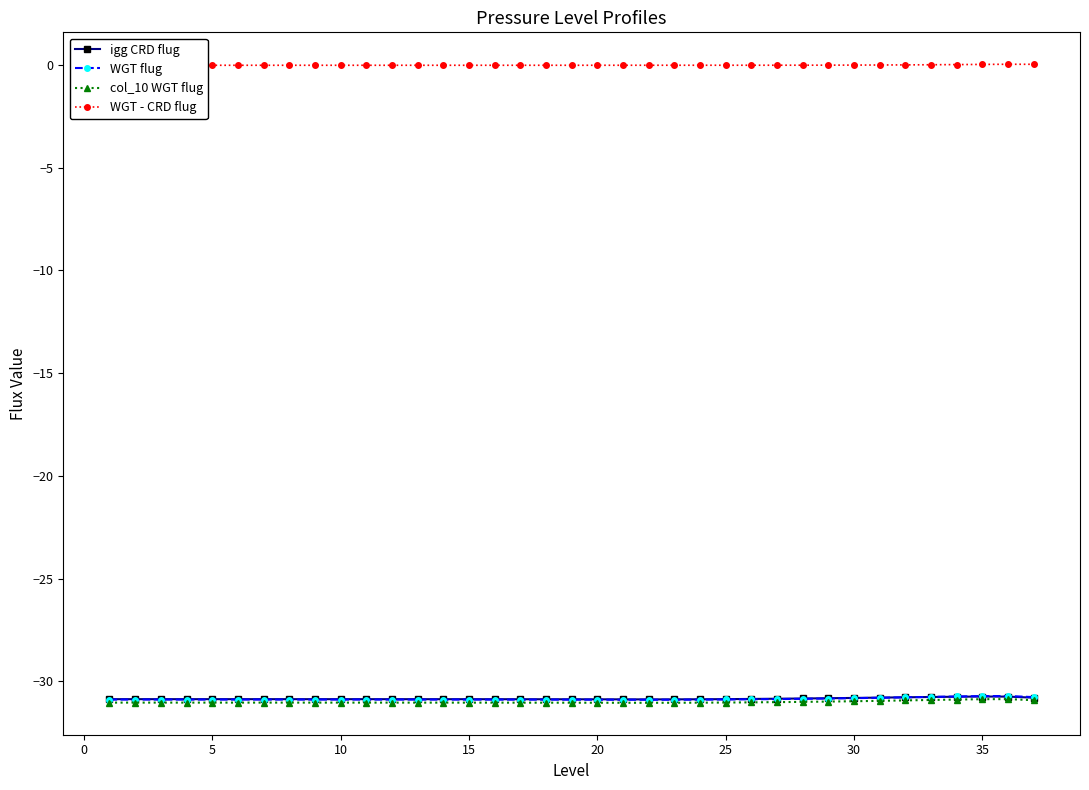

The value of igg CRD flug at 25 is -30.9. True or false?

True